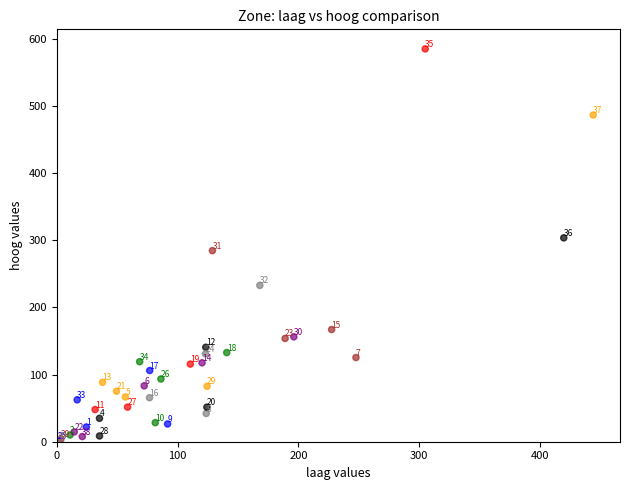

What Y value in the scatter plot is closest to 292?

284.4